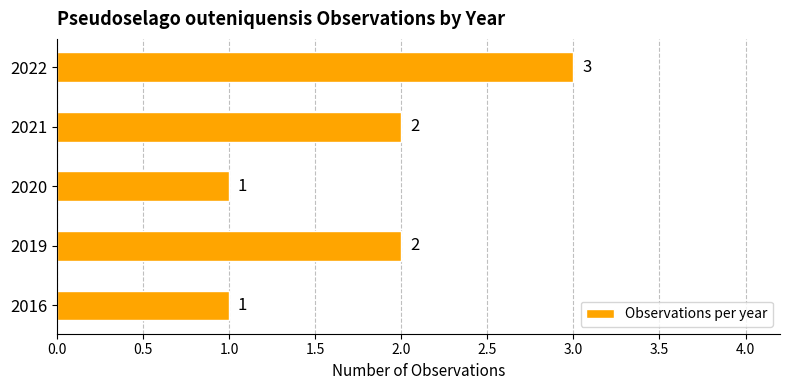

How many values are below 2?

2